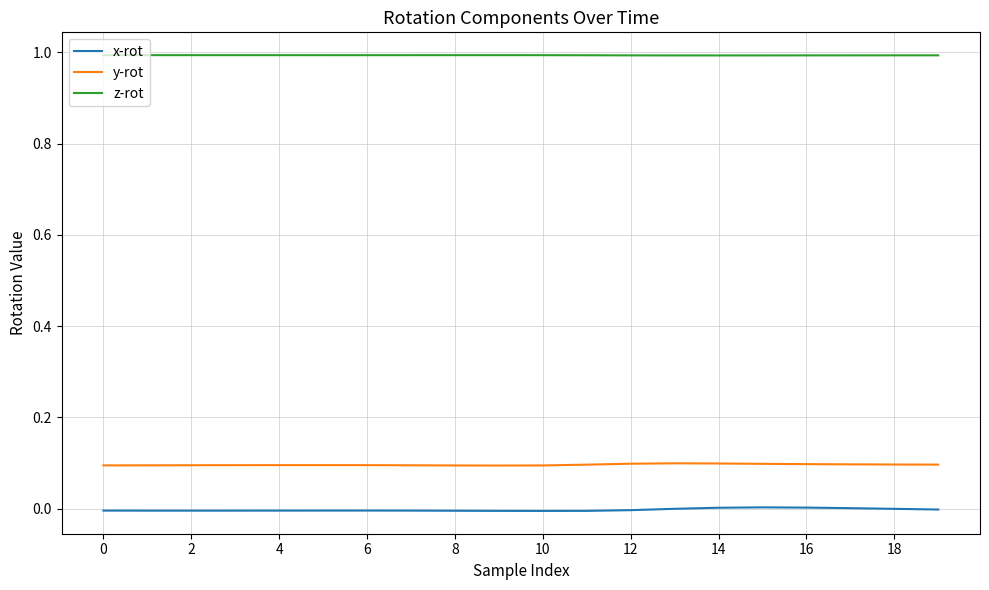

What are all the series names shown in the legend?

x-rot, y-rot, z-rot